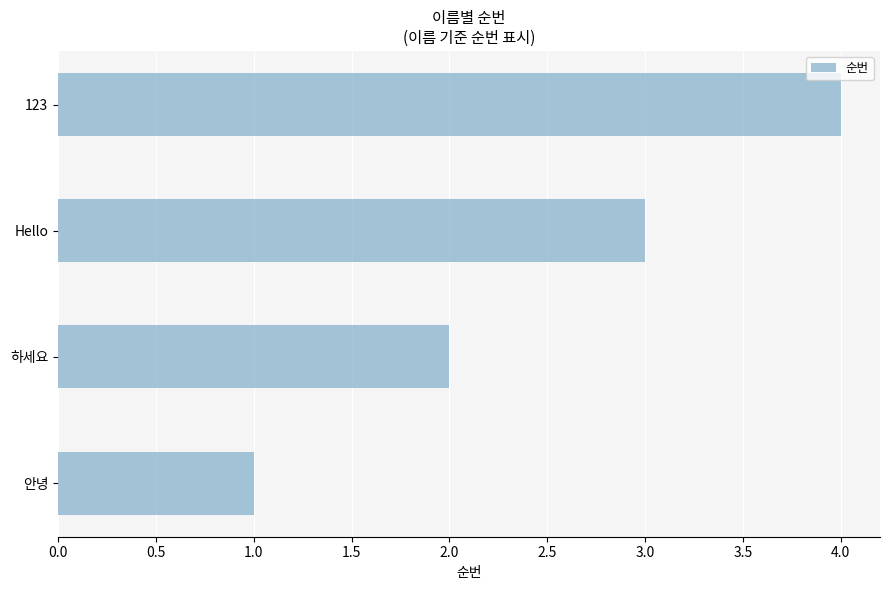

List the labels in order of value, smallest first.

안녕, 하세요, Hello, 123